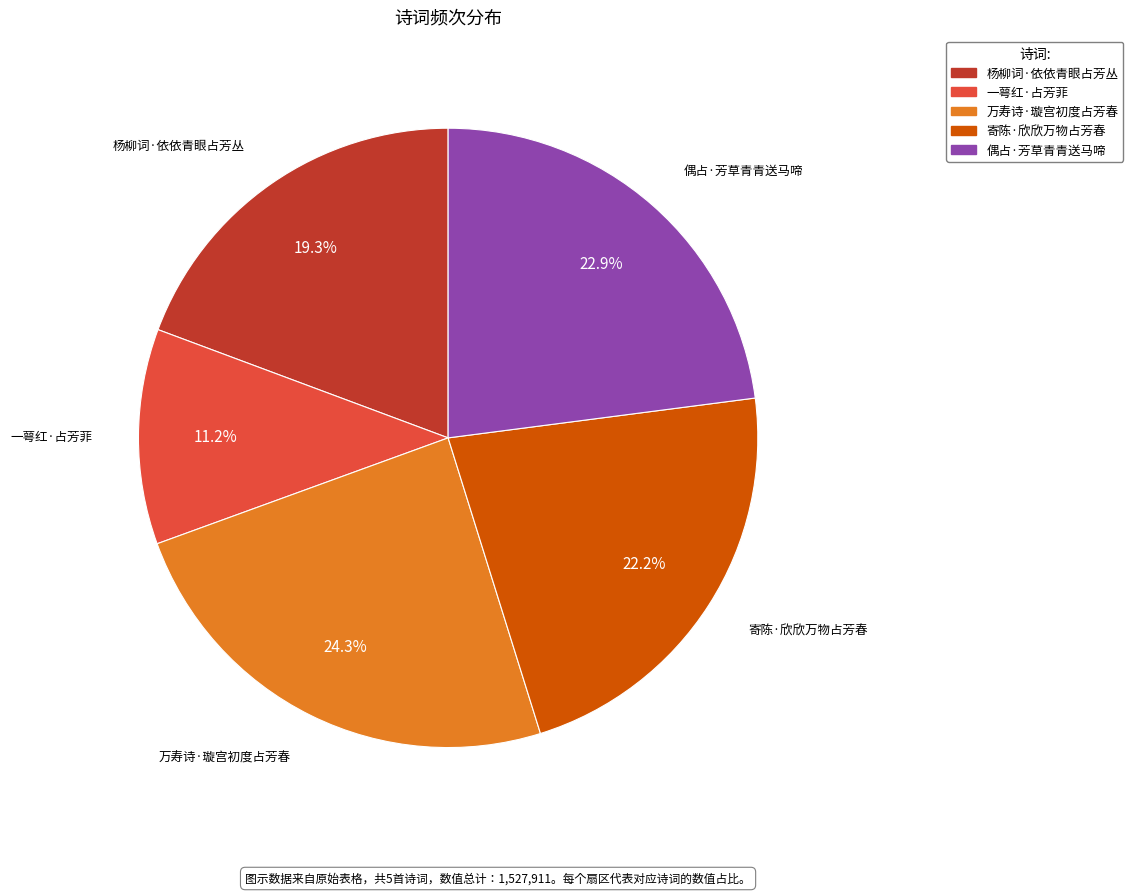

What is the largest slice in the pie chart?

万寿诗·璇宫初度占芳春